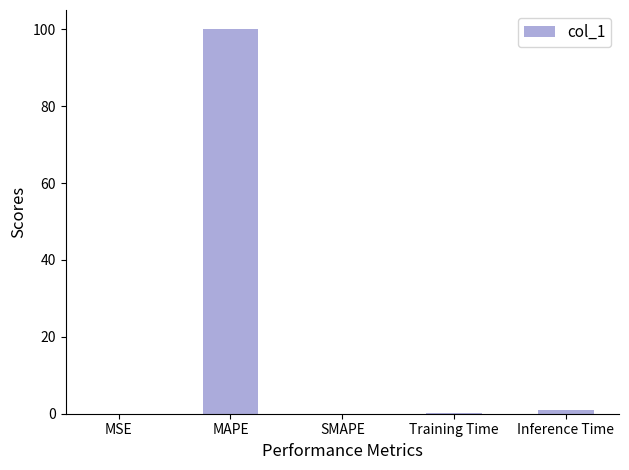

At which category does the chart reach its peak across all series?

MAPE